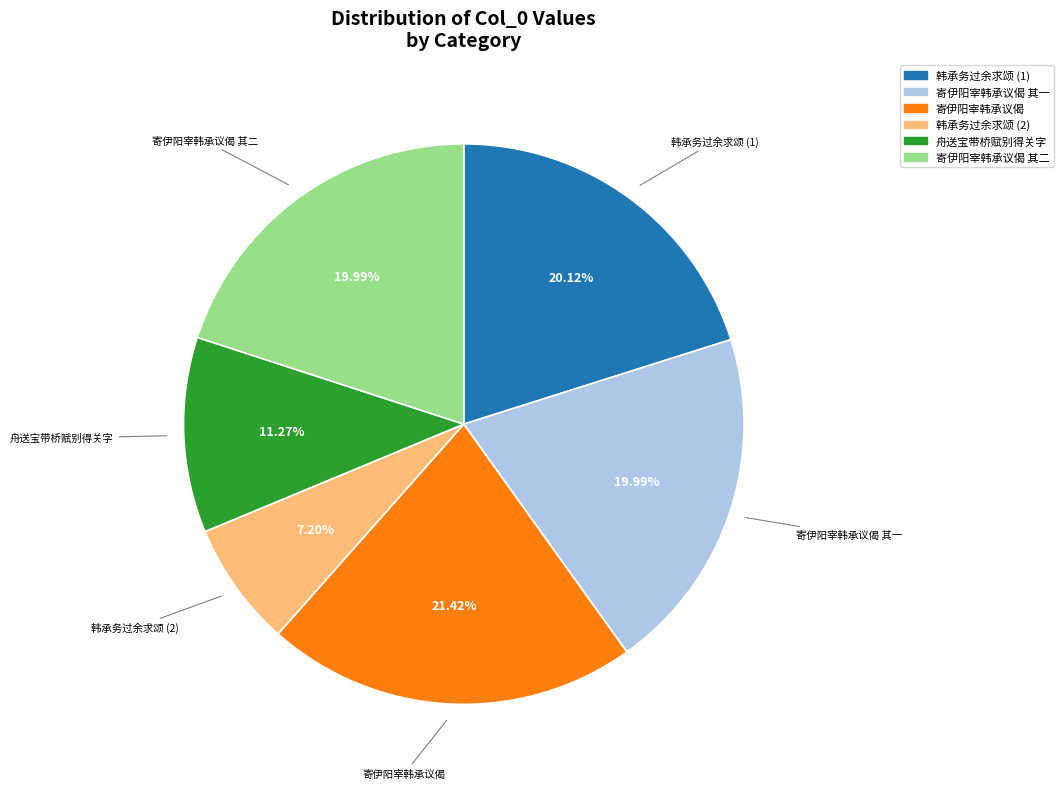

Is there a majority slice in this chart?

No